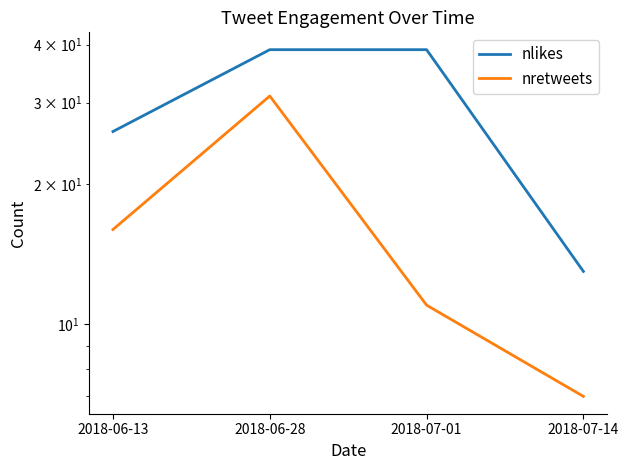

Which series has the largest total across all categories?

nlikes